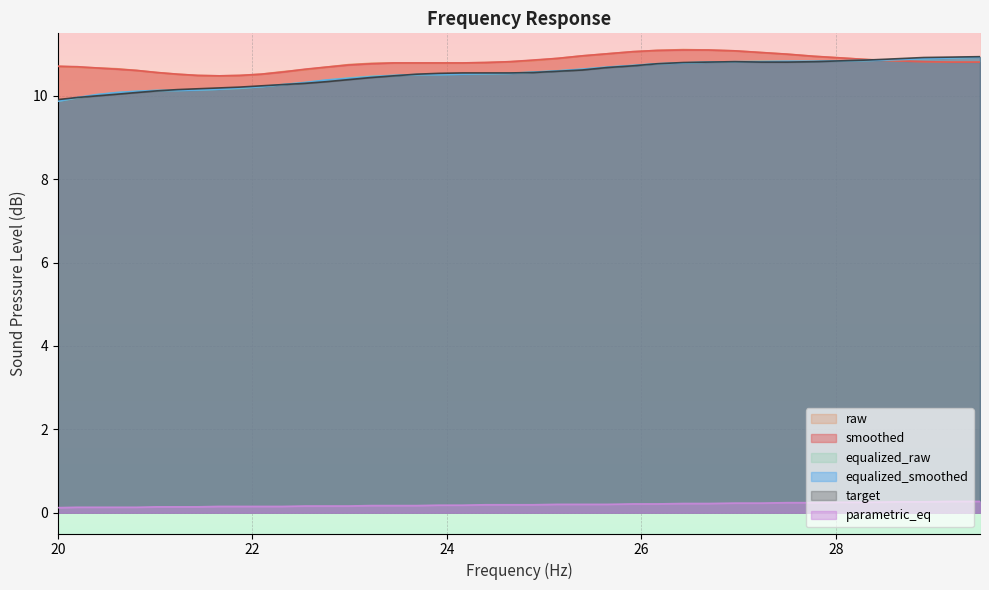

What is the difference between the highest and lowest values at 23.92?

10.6